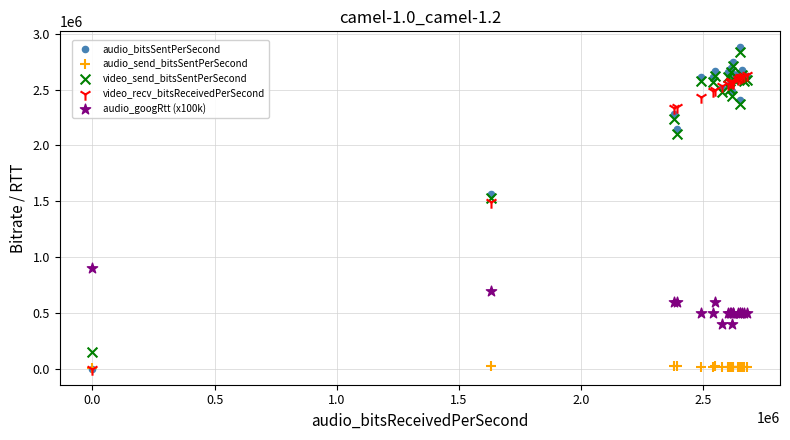

In the audio_bitsSentPerSecond series, what Y value is closest to 1439251?

1568858.8